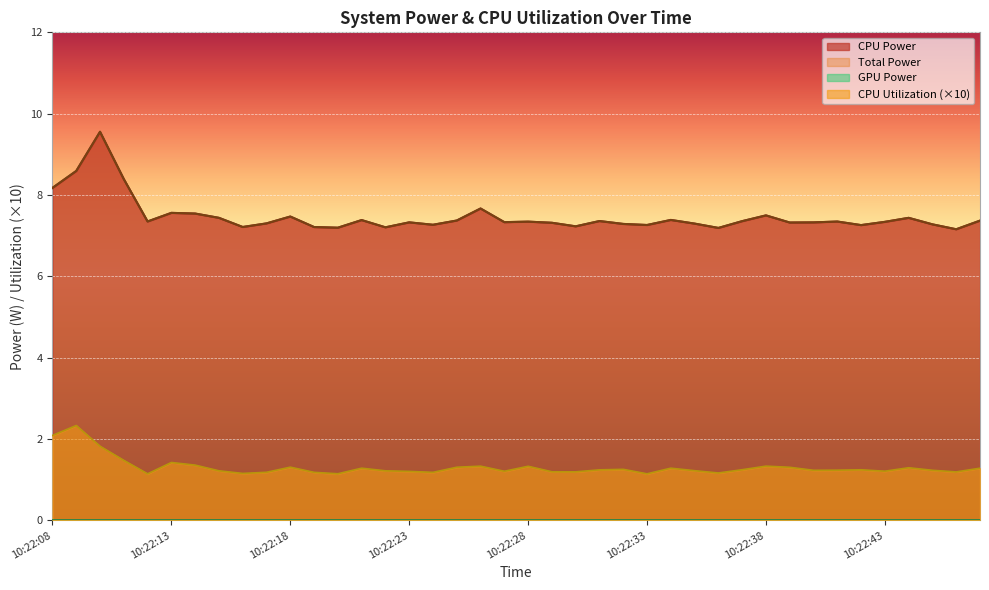

Rank the series by their maximum value, from highest to lowest.

Total Power, CPU Power, CPU Utilization